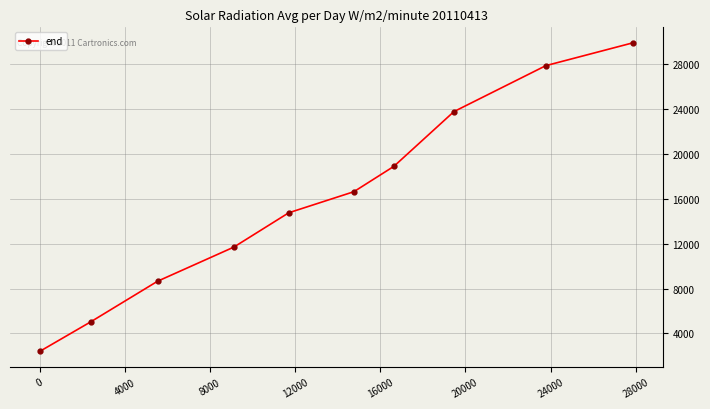

What is the greatest value displayed?

29920